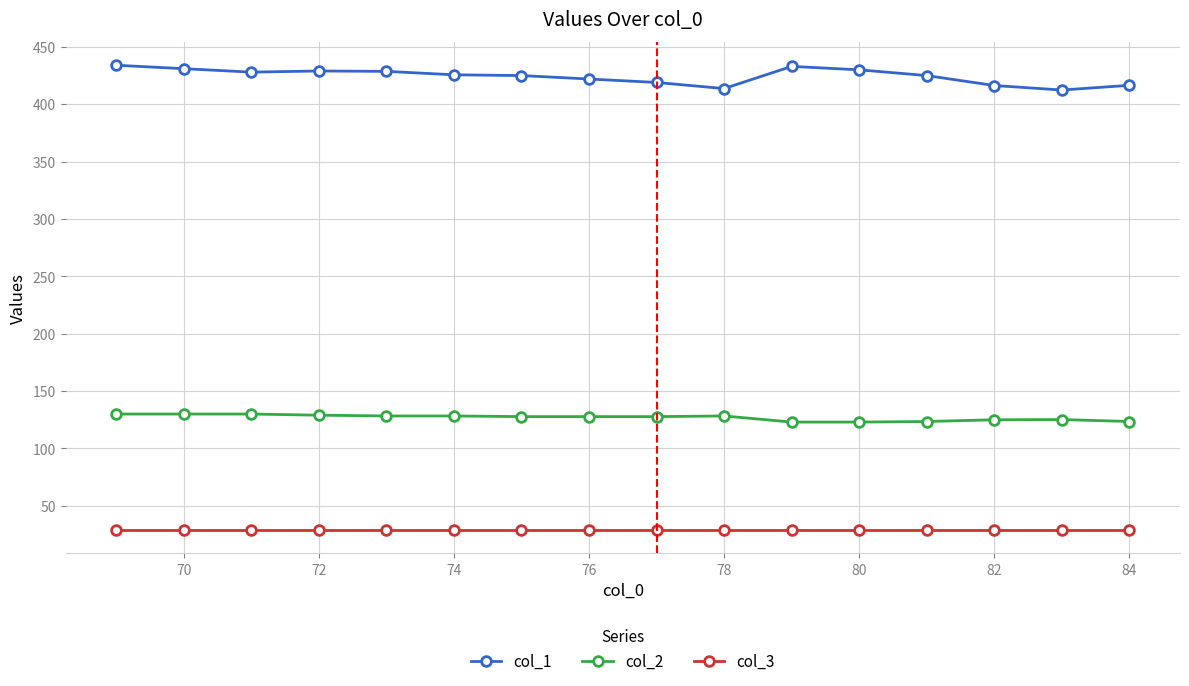

Which series has the largest range (max minus min)?

col_1